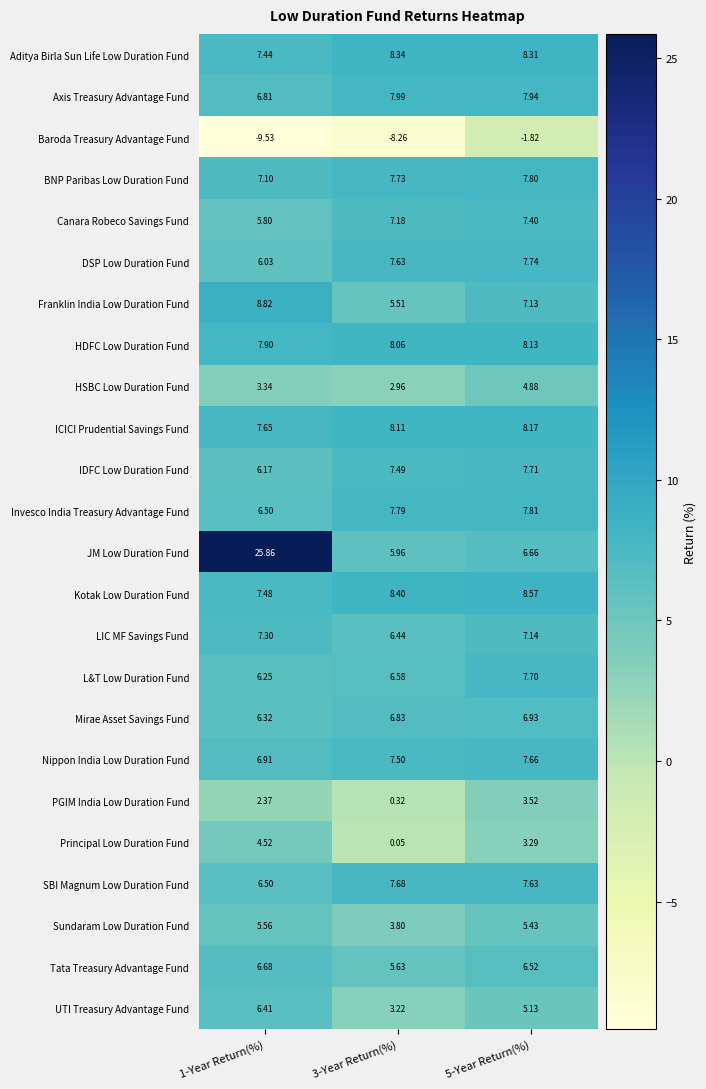

What is the total value across all series at 3-Year Return(%)?

132.9